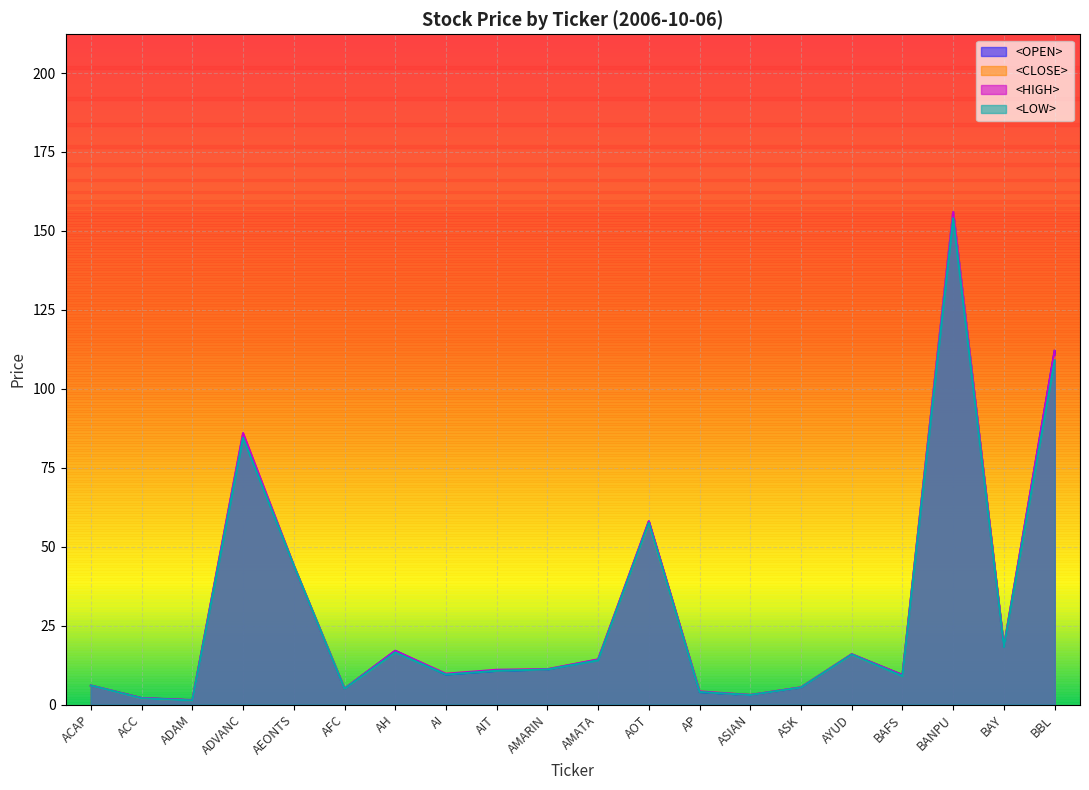

What is the label of the 12th point from the left?

AOT